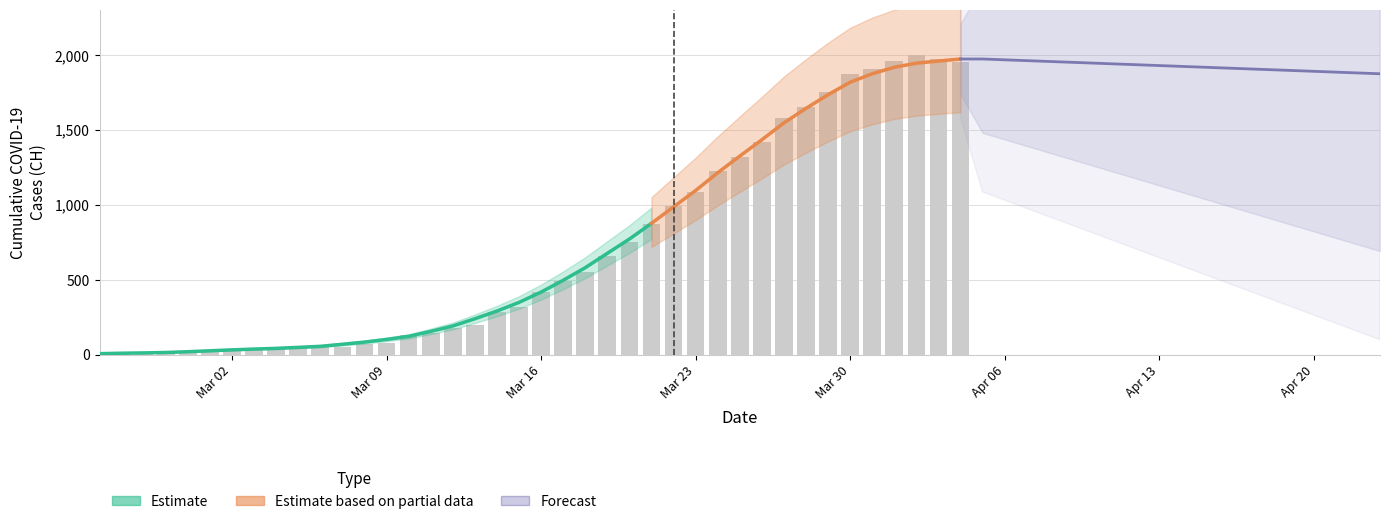

Between 8 and 18, which is larger?

18